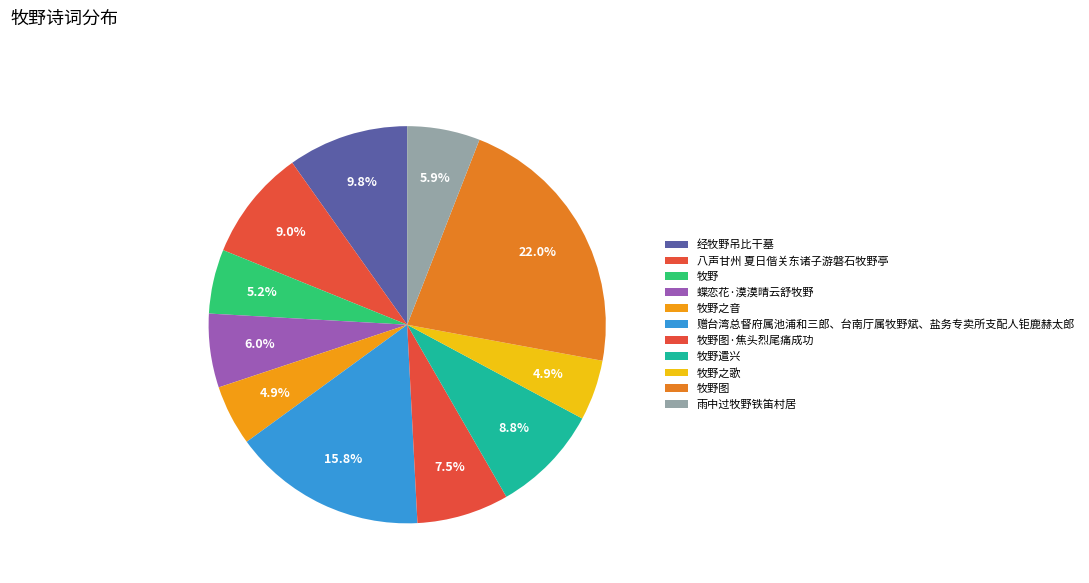

Is there any slice that represents more than half of the pie?

No